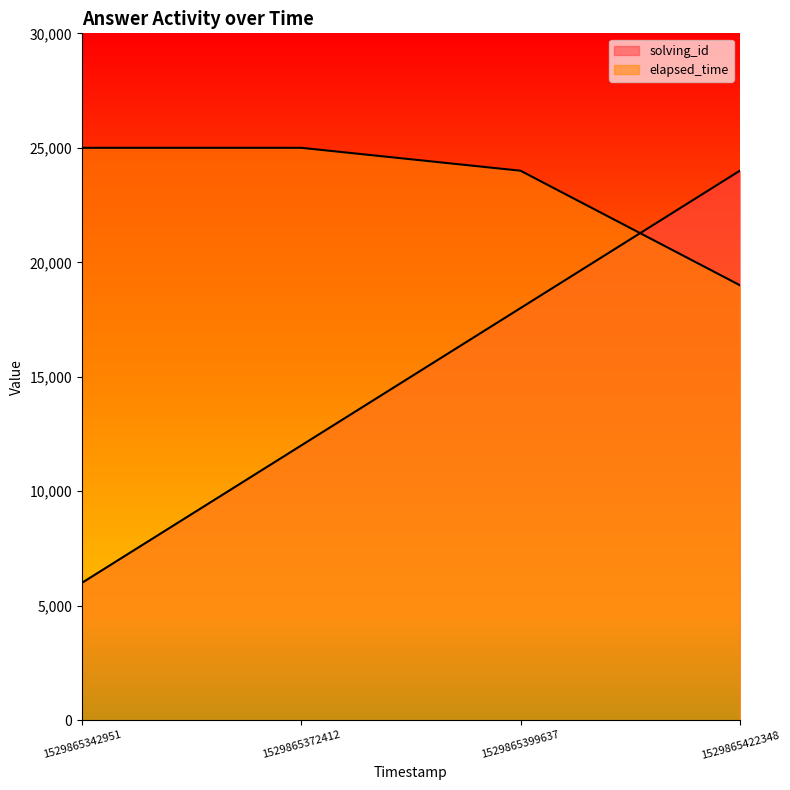

Is the value of elapsed_time at 1529865422348 greater than the value of solving_id at 1529865372412?

Yes